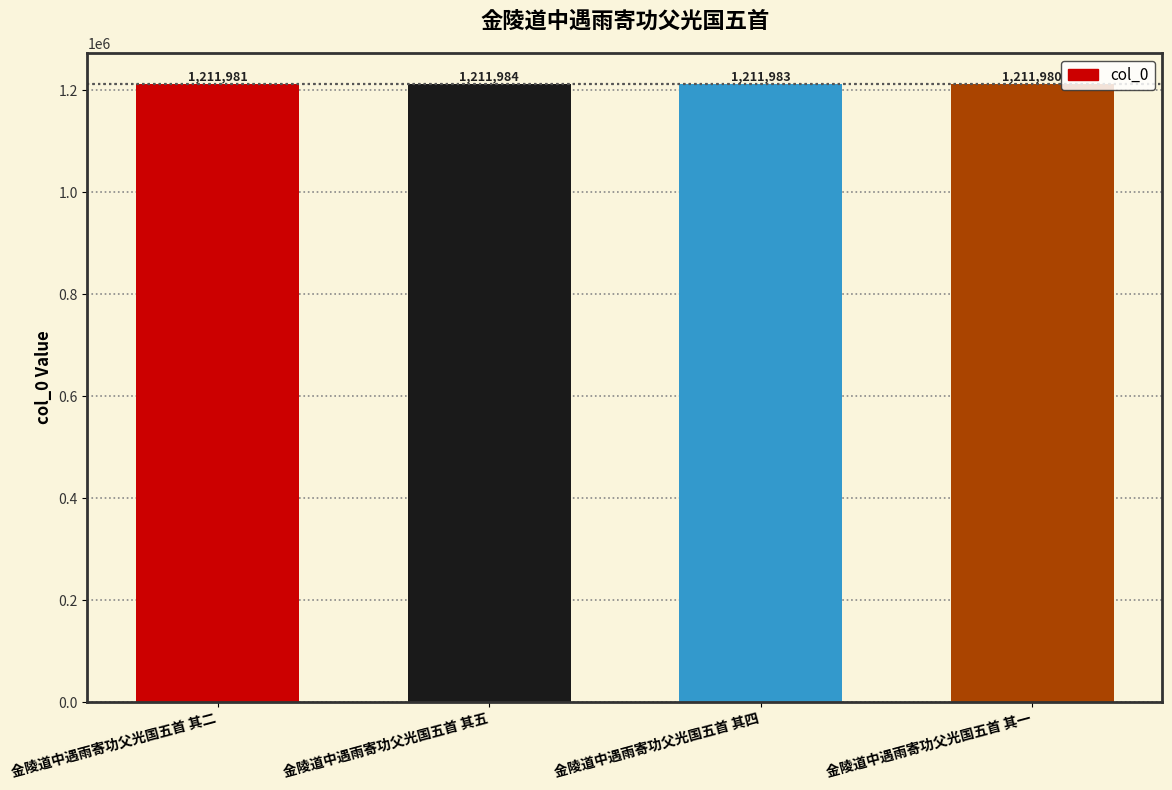

How many values are below 1211983?

2